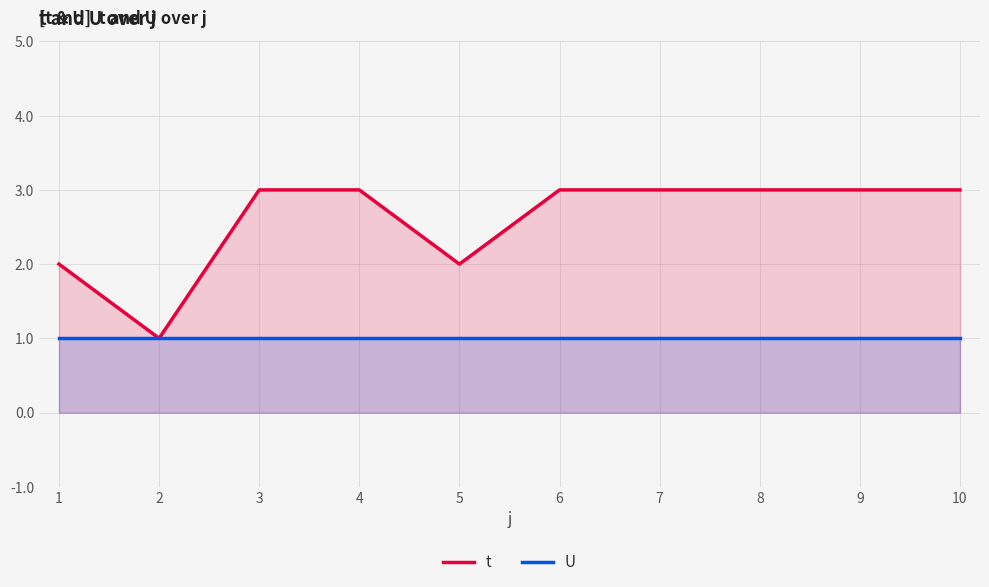

What is the average value of the U series?

1